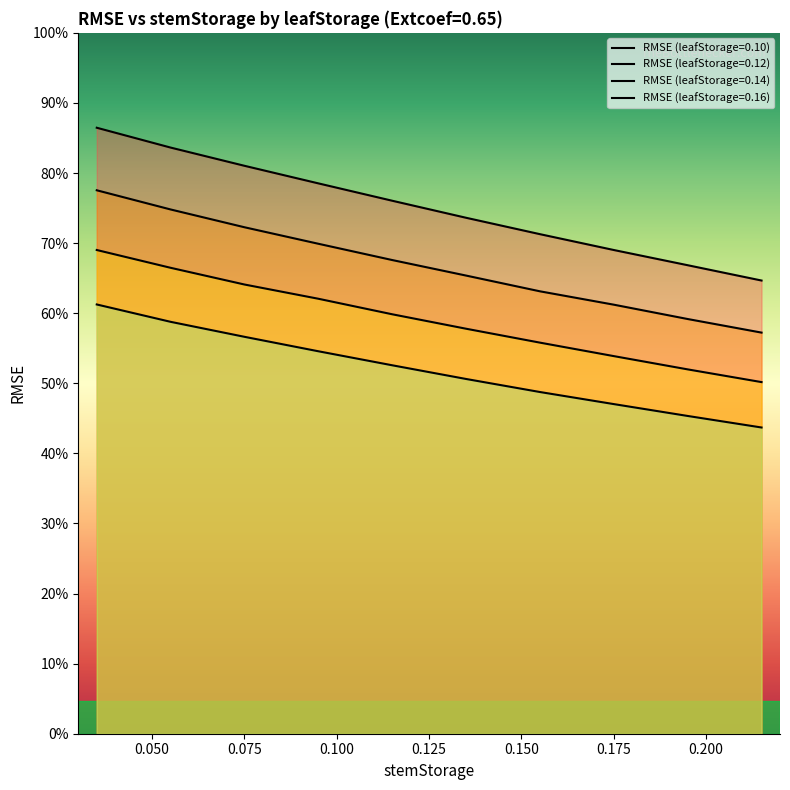

Rank the categories by RMSE (leafStorage=0.14) value from highest to lowest.

0.035, 0.055, 0.075, 0.095, 0.115, 0.135, 0.155, 0.175, 0.195, 0.215